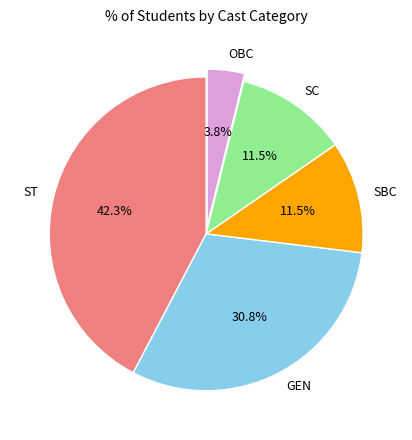

Does SBC represent more than half of the total?

No